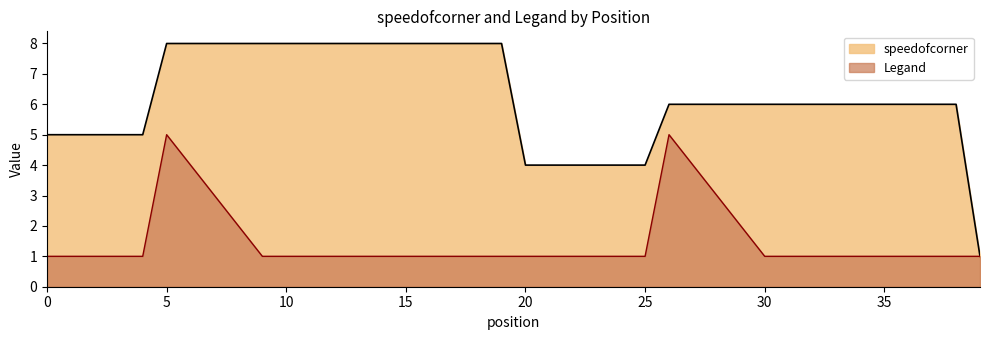

Read the Legand value at 13.

1